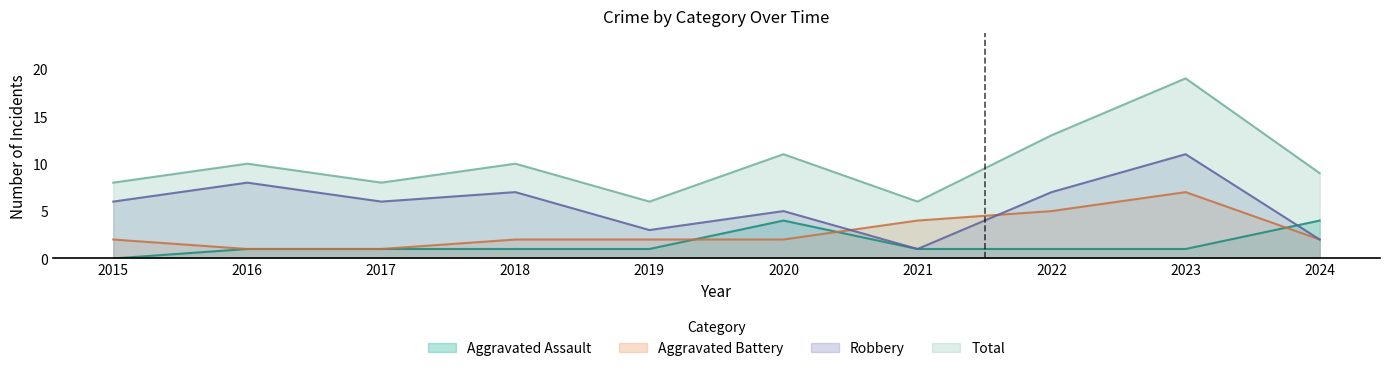

What is the value of the Robbery point at the 3rd from the left?

6